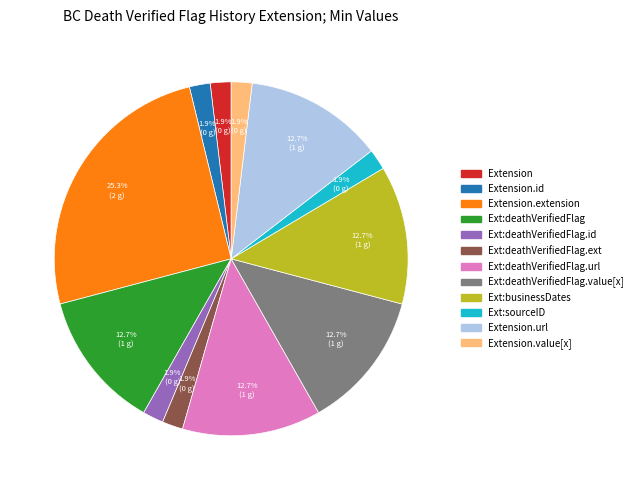

Is there a majority slice in this chart?

No